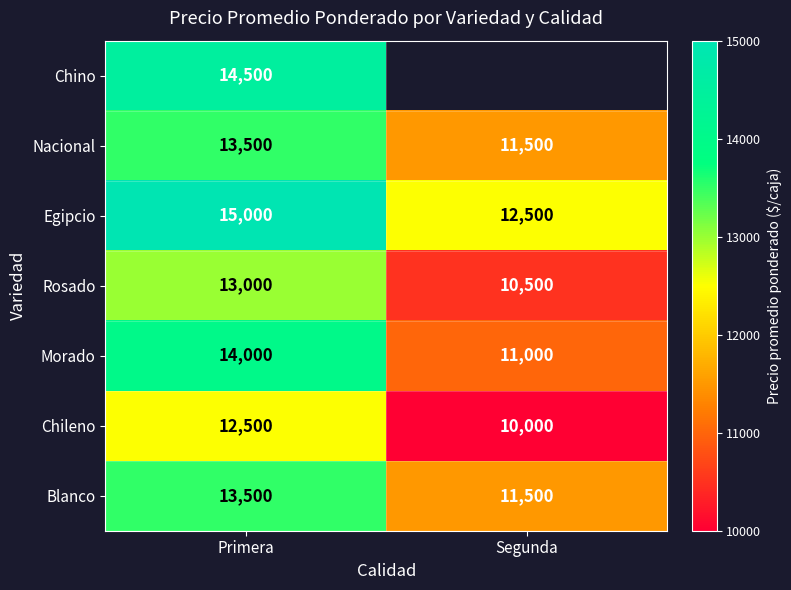

The value of Egipcio at Segunda is 16968.9. True or false?

False